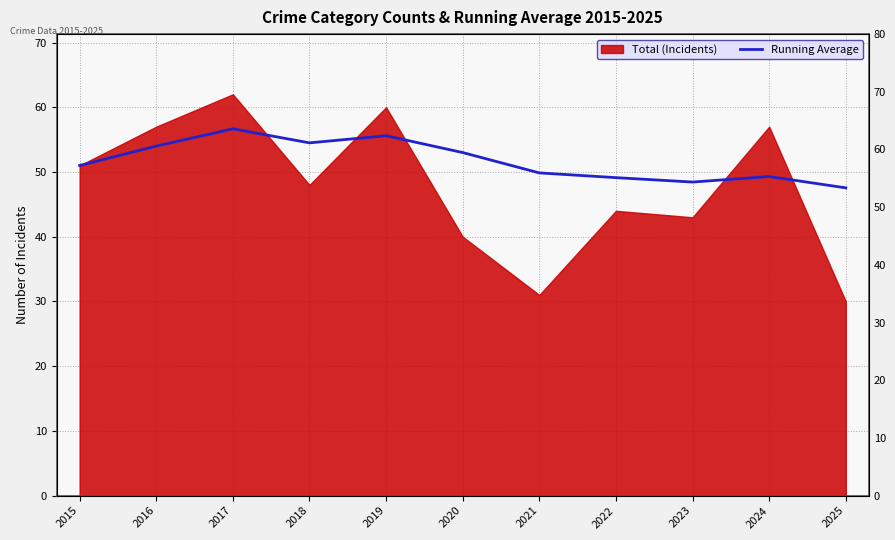

The chart shows a value of 78.5 at 2020. True or false?

False